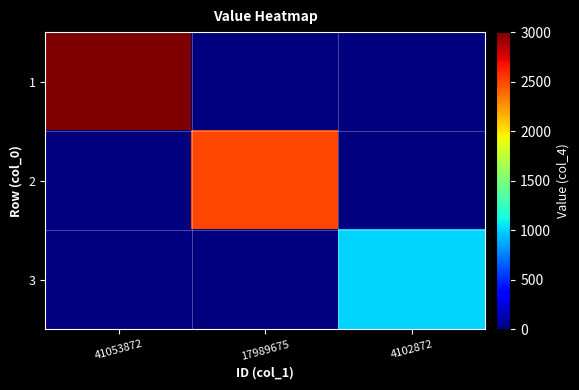

Reading left to right, what are all the values shown in this chart?

1: 41053872=3000	17989675=0	4102872=0
2: 41053872=0	17989675=2500	4102872=0
3: 41053872=0	17989675=0	4102872=1000